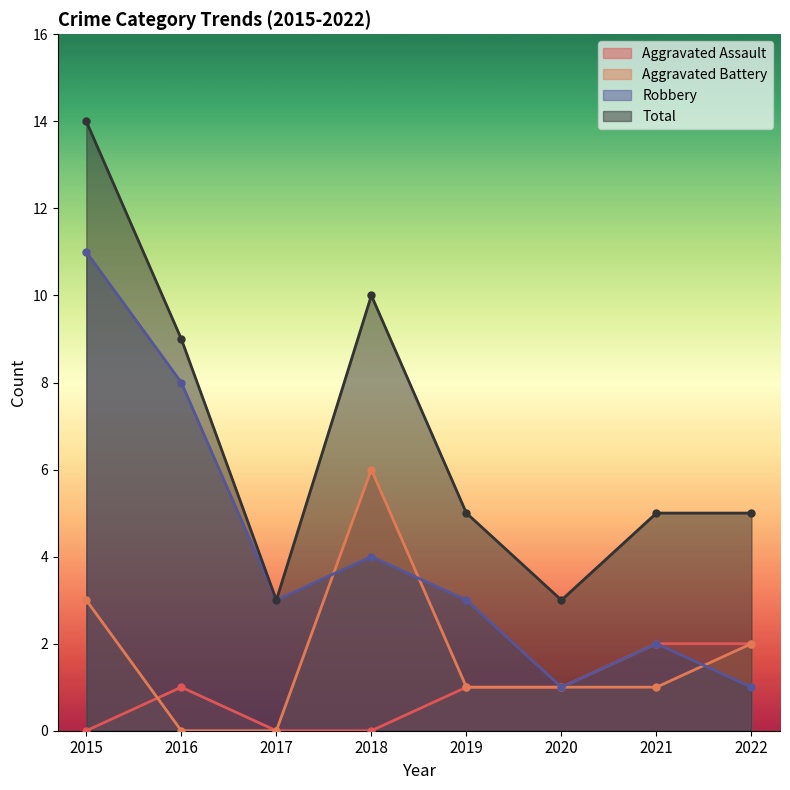

The value of Total at 2022 is 2. True or false?

False